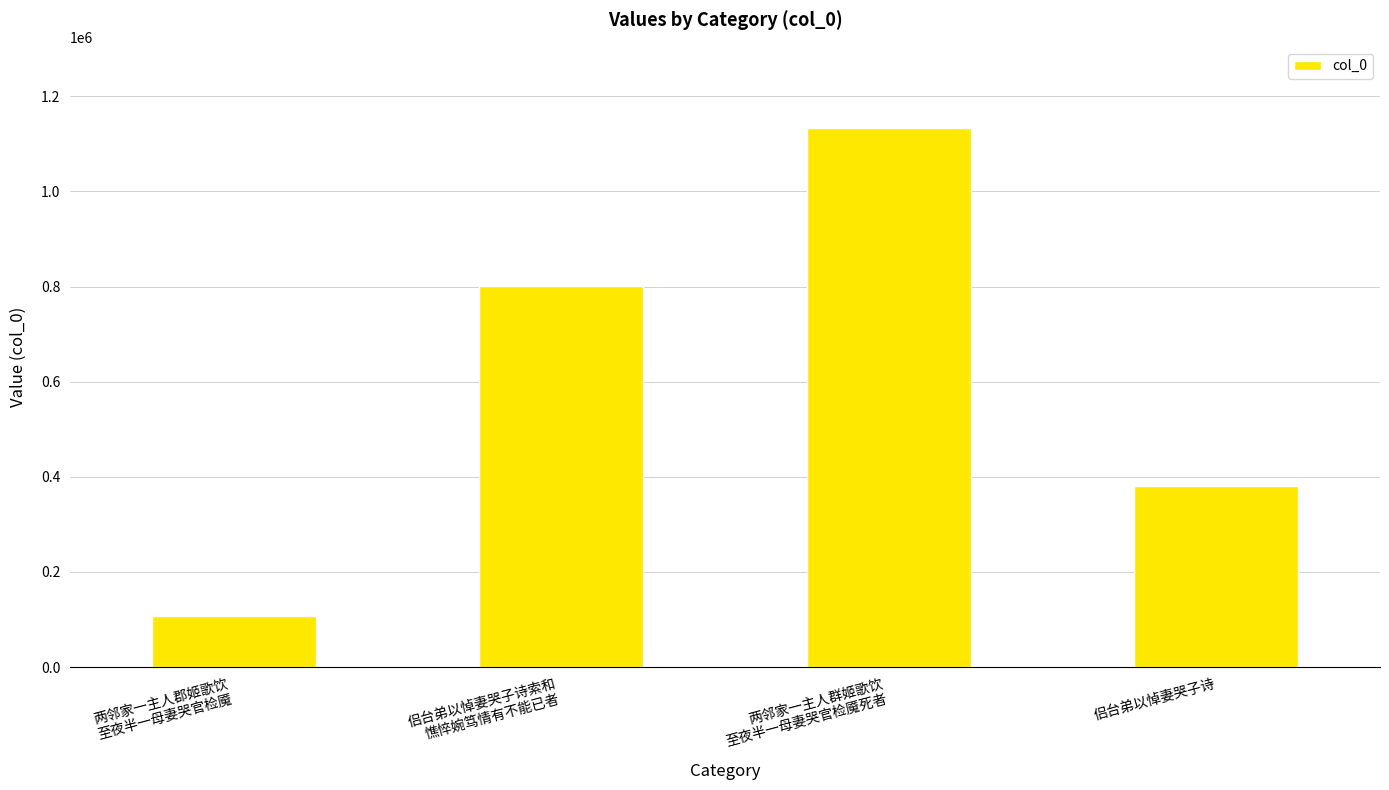

Rank the categories by value from highest to lowest.

两邻家一主人群姬歌饮
至夜半一母妻哭官检魇死者, 侣台弟以悼妻哭子诗索和
憔悴婉笃情有不能已者, 侣台弟以悼妻哭子诗, 两邻家一主人郡姬歌饮
至夜半一母妻哭官检魇